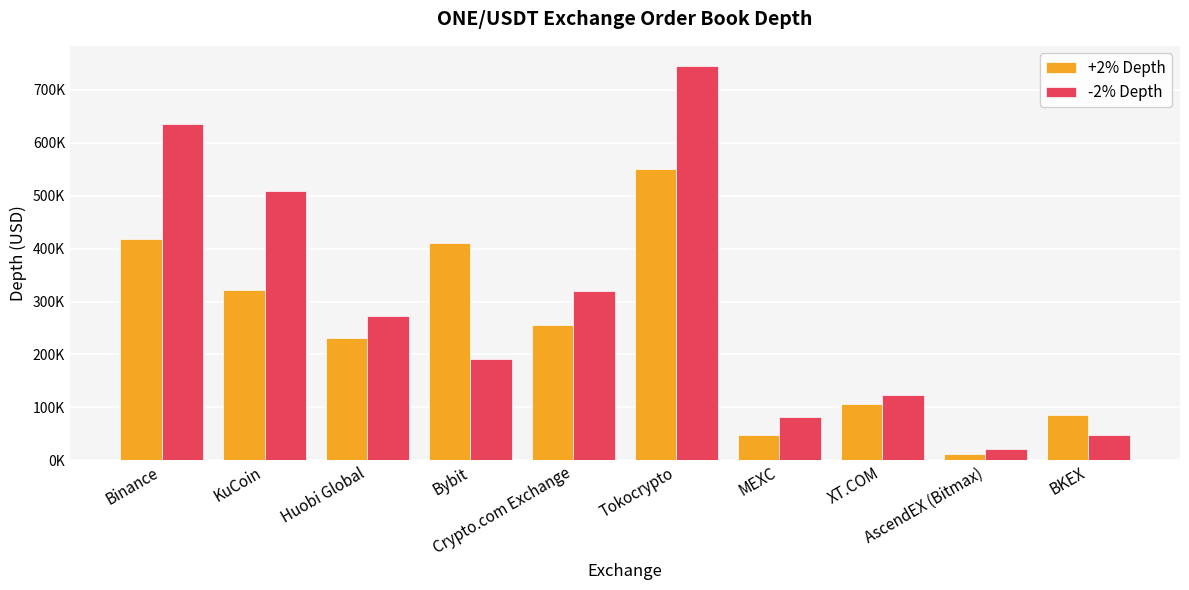

True or false: +2% Depth has a value of 113672.9 at Bybit.

False